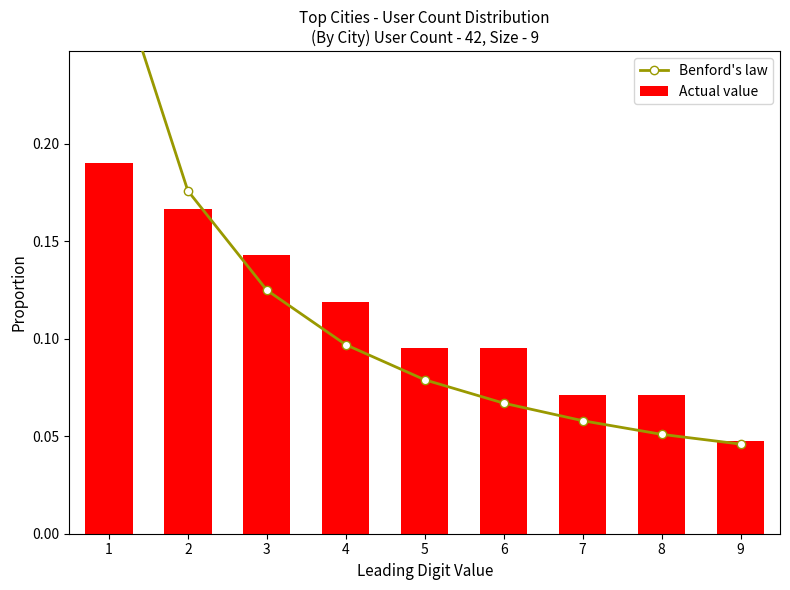

Reading right to left, list all the values displayed in this chart.

Benford's law: 0.0	0.1	0.1	0.1	0.1	0.1	0.1	0.2	0.3
Actual value: 0.0	0.1	0.1	0.1	0.1	0.1	0.1	0.2	0.2